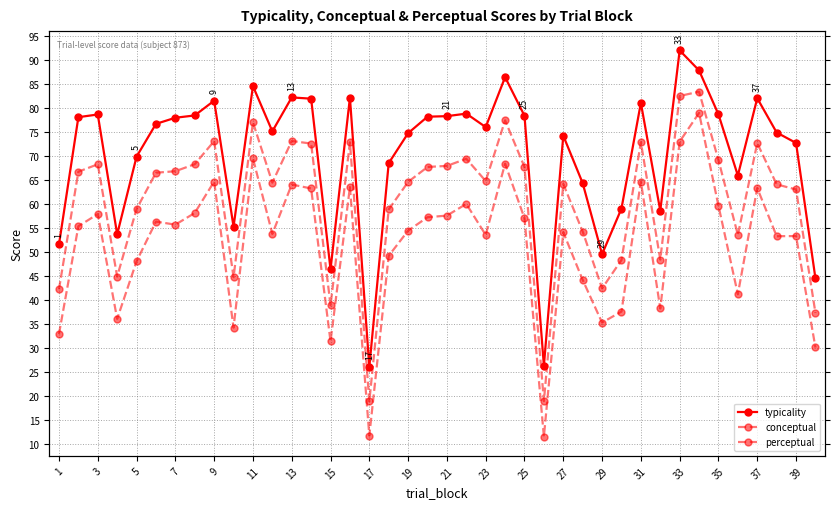

What is the spread (max minus min) of values at 33?

19.0